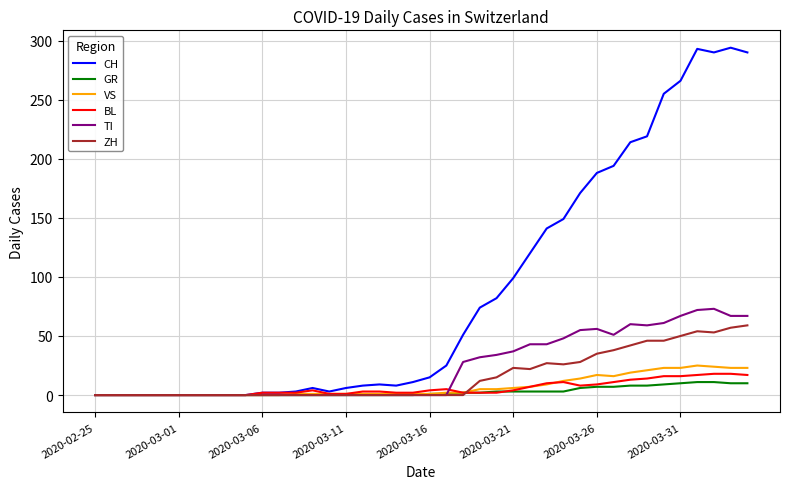

What is the highest value of the GR series?

11